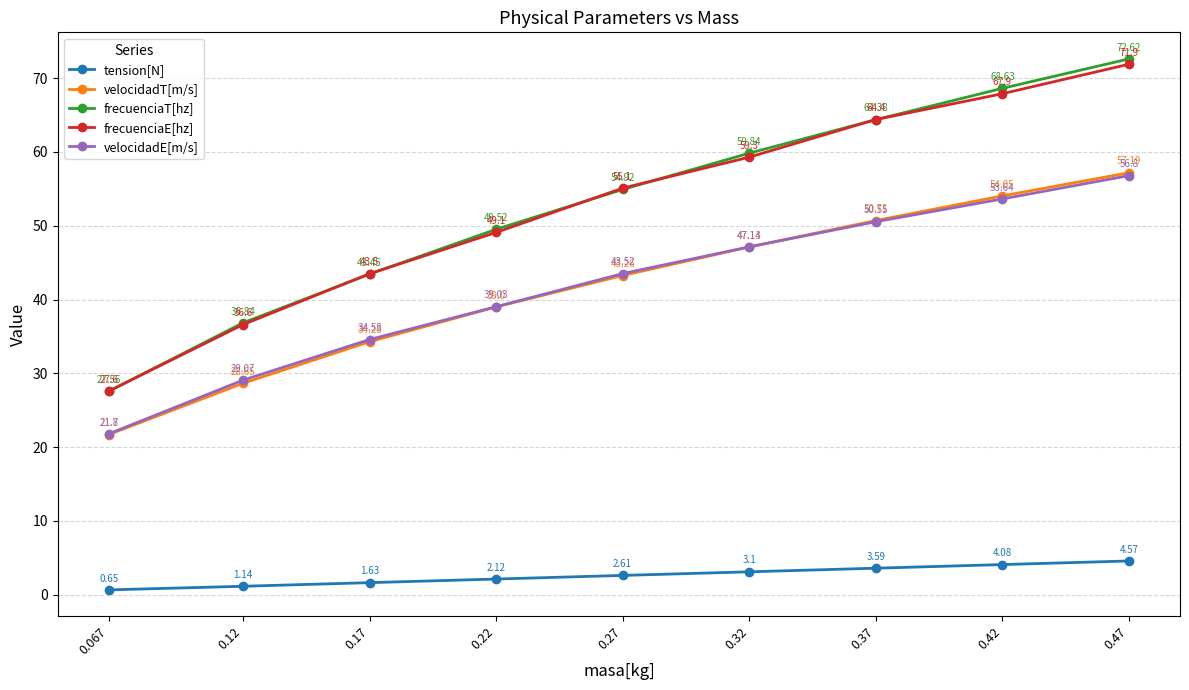

True or false: frecuenciaT[hz] and frecuenciaE[hz] cross at least once.

True